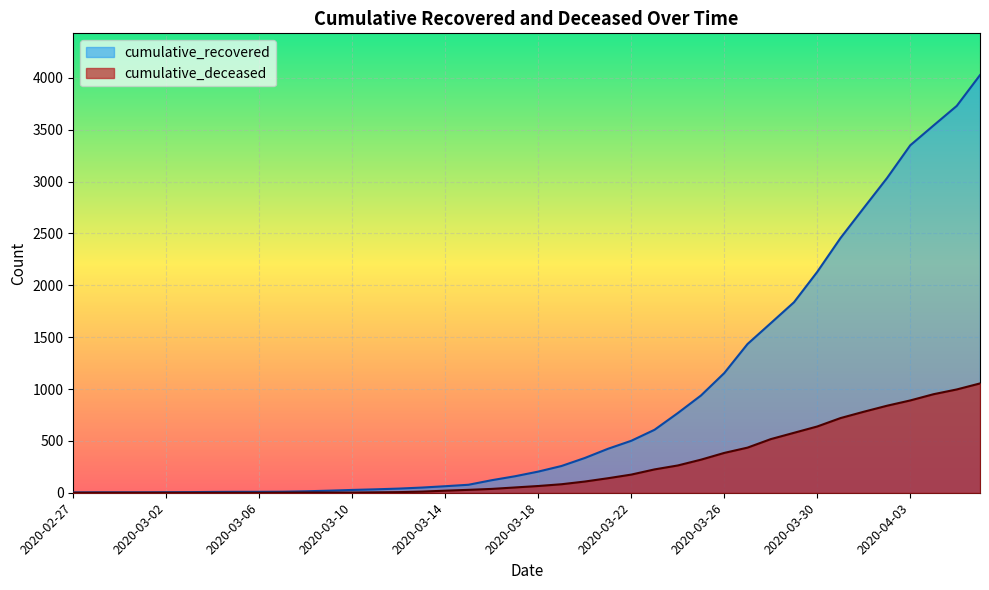

At how many categories does at least one series exceed 1474?

10